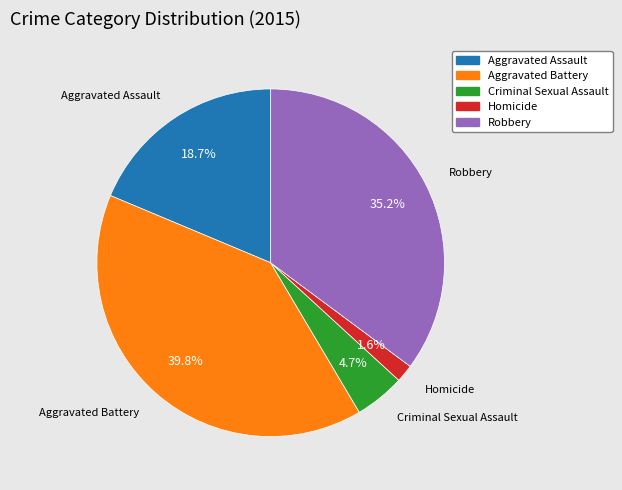

Is there a majority slice in this chart?

No